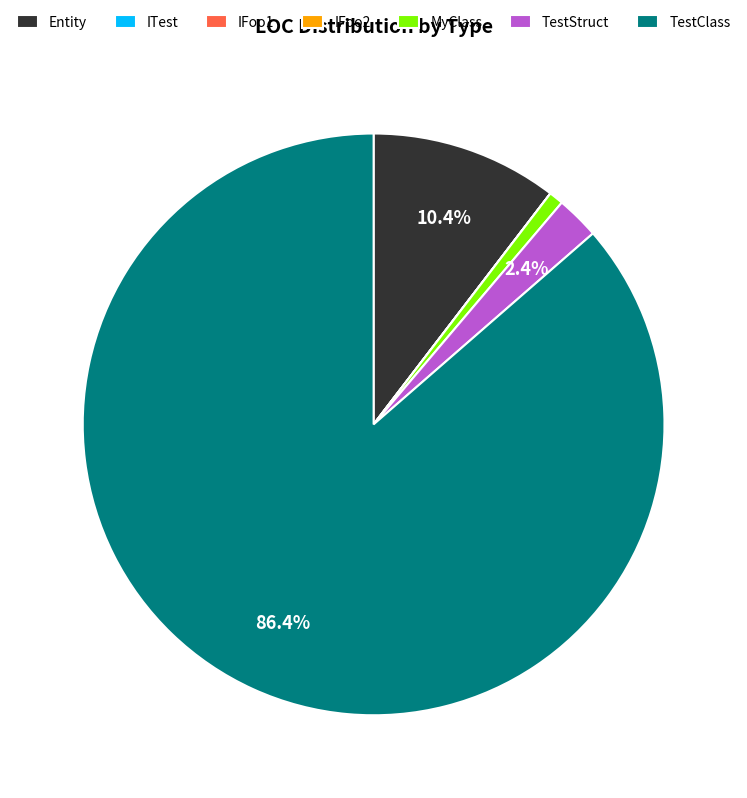

Which category has the biggest portion of the pie?

TestClass